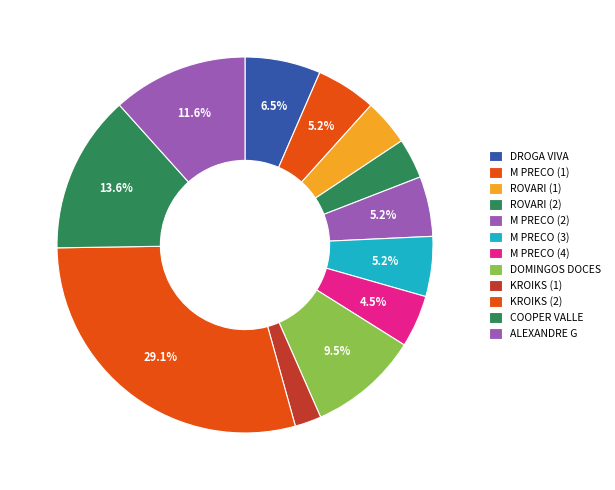

How many segments does this pie chart have?

12